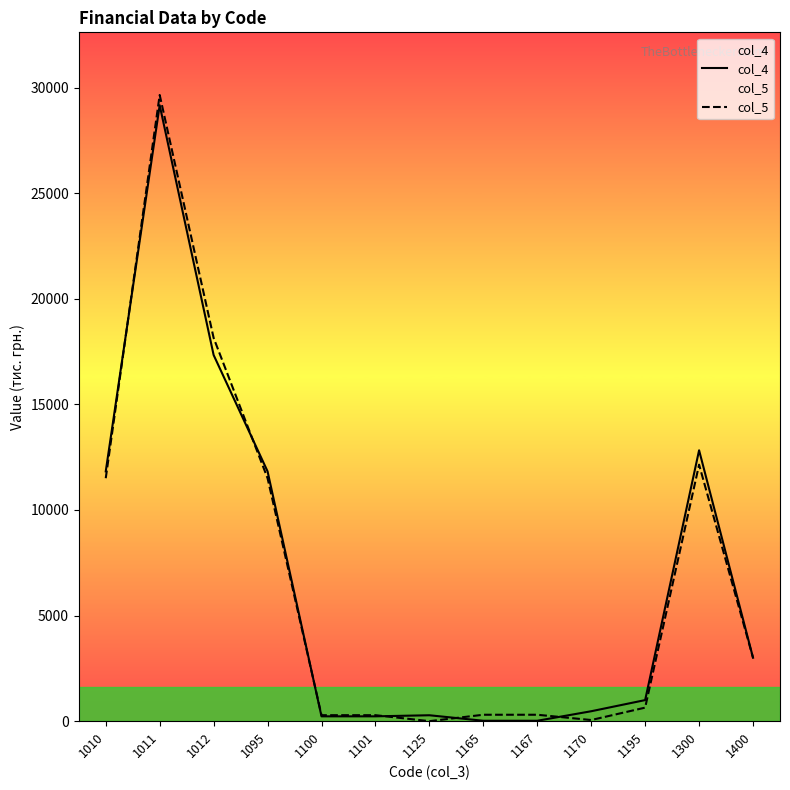

The value of col_4 at 1400 is 3003. True or false?

True